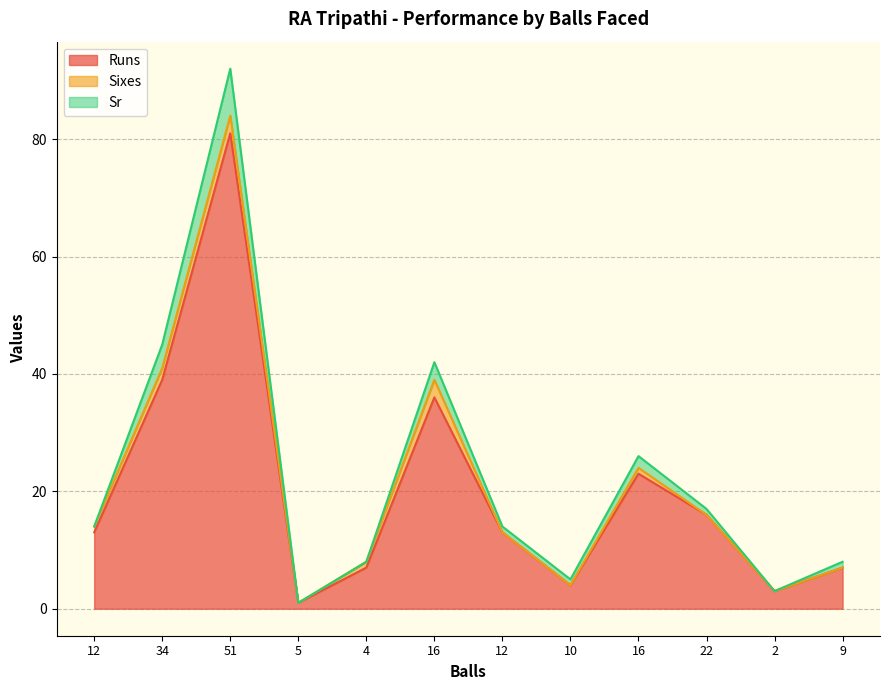

How many lines are shown in the chart?

3